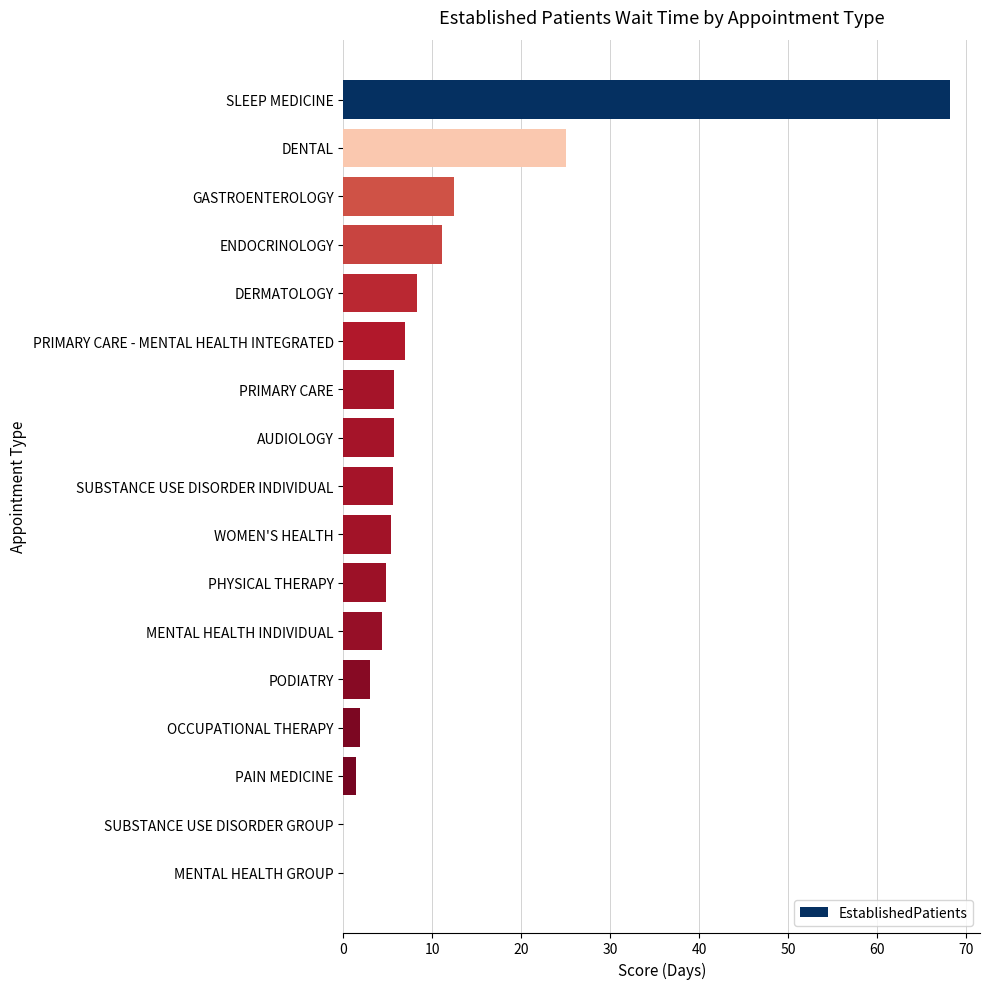

True or false: the data shows 8.1 at PHYSICAL THERAPY.

False